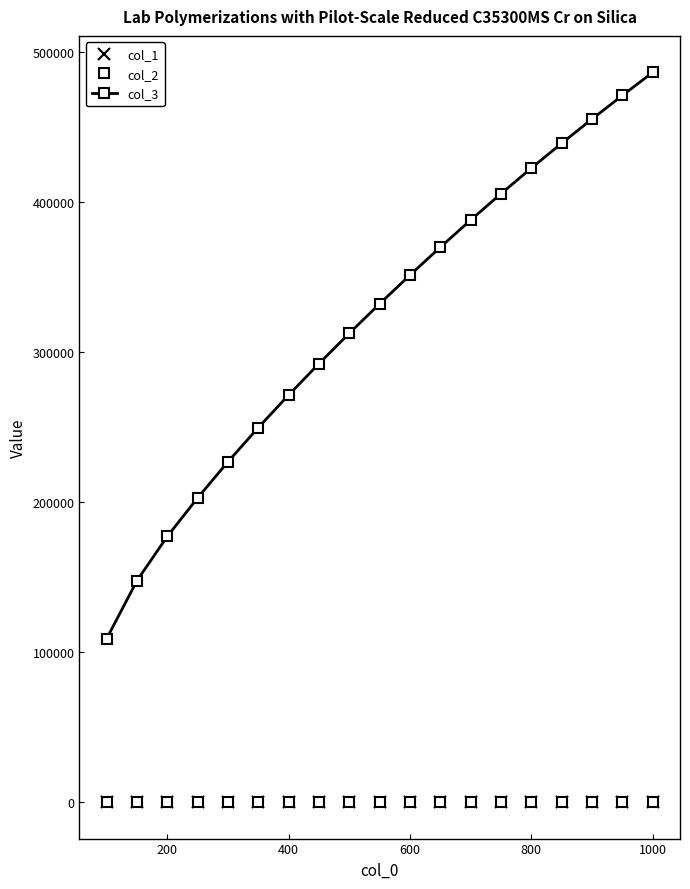

Which series has the largest range (max minus min)?

col_3